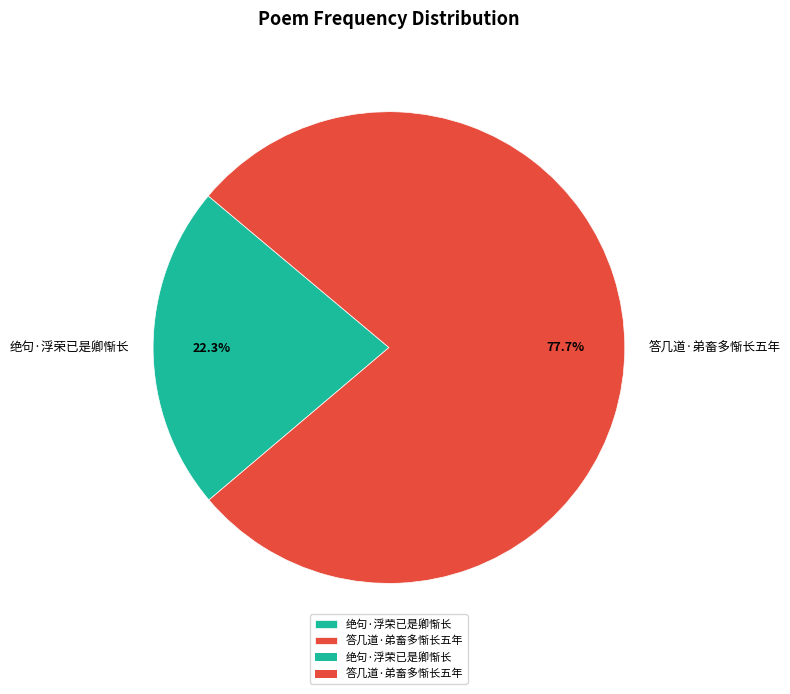

The 答几道·弟畜多惭长五年 slice represents 85% of the pie. True or false?

False